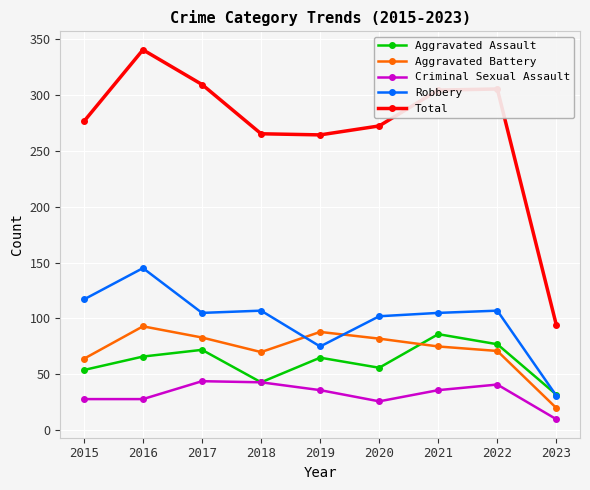

What is the spread (max minus min) of values at 2017?

265